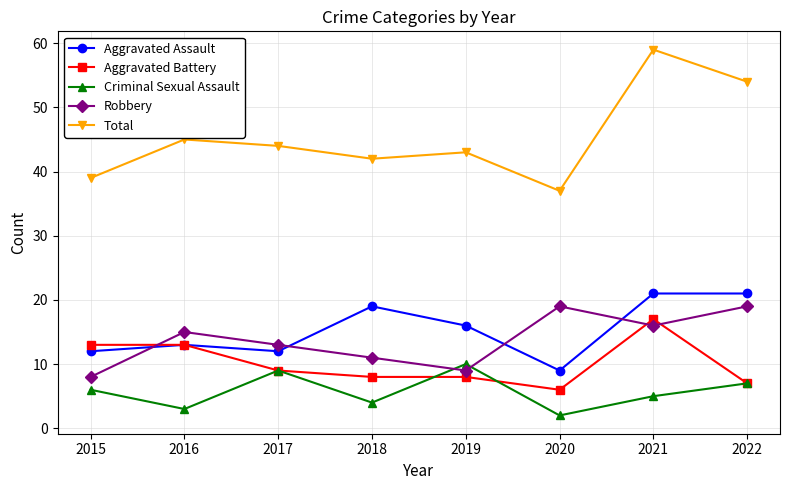

Does the chart display data point markers on the line(s)?

Yes